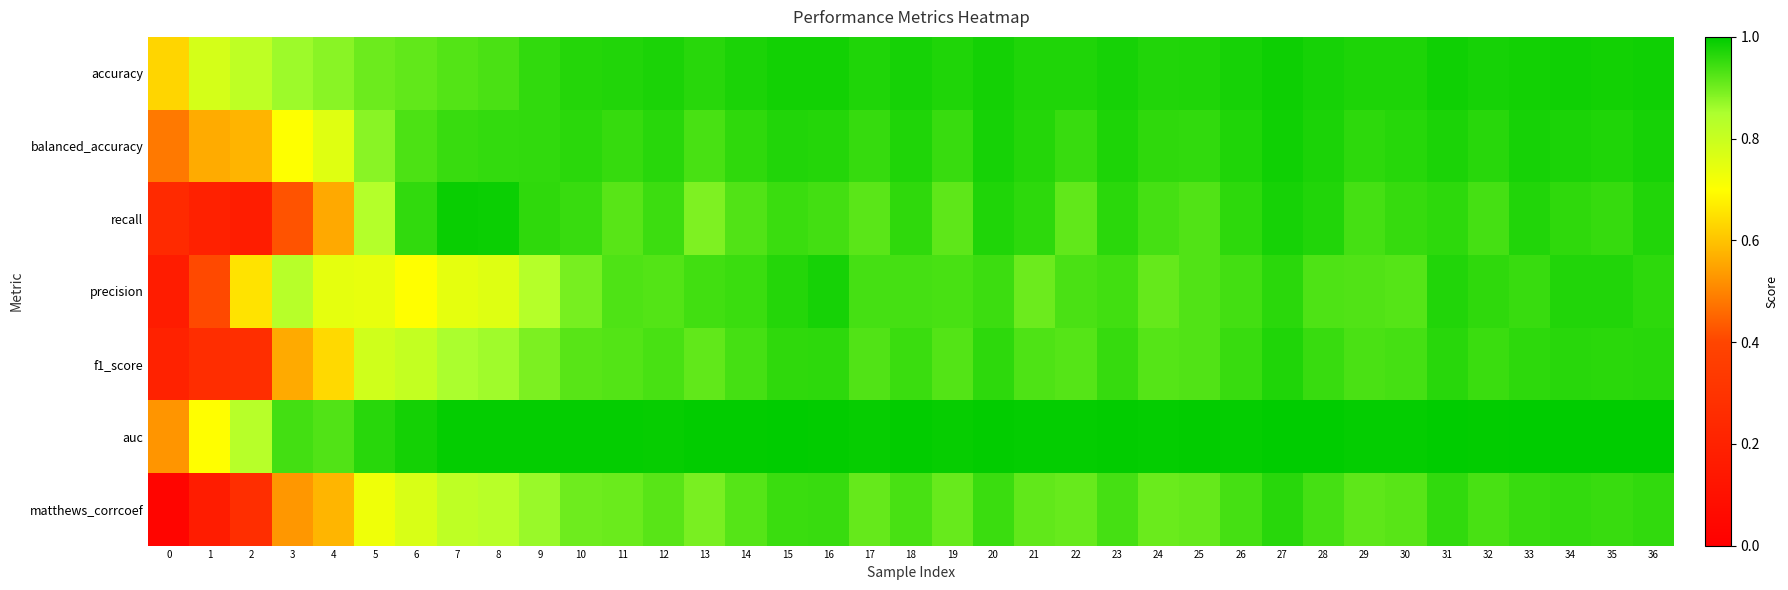

Reading left to right, transcribe all the data shown in this chart.

accuracy: 0=0.6	1=0.8	2=0.8	3=0.9	4=0.9	5=0.9	6=0.9	7=0.9	8=0.9	9=1.0	10=1.0	11=1.0	12=1.0	13=1.0	14=1.0	15=1.0	16=1.0	17=1.0	18=1.0	19=1.0	20=1.0	21=1.0	22=1.0	23=1.0	24=1.0	25=1.0	26=1.0	27=1.0	28=1.0	29=1.0	30=1.0	31=1.0	32=1.0	33=1.0	34=1.0	35=1.0	36=1.0
balanced_accuracy: 0=0.5	1=0.6	2=0.6	3=0.7	4=0.8	5=0.9	6=0.9	7=0.9	8=1.0	9=1.0	10=1.0	11=1.0	12=1.0	13=0.9	14=1.0	15=1.0	16=1.0	17=1.0	18=1.0	19=1.0	20=1.0	21=1.0	22=1.0	23=1.0	24=1.0	25=1.0	26=1.0	27=1.0	28=1.0	29=1.0	30=1.0	31=1.0	32=1.0	33=1.0	34=1.0	35=1.0	36=1.0
recall: 0=0.2	1=0.2	2=0.2	3=0.4	4=0.6	5=0.8	6=1.0	7=1.0	8=1.0	9=1.0	10=0.9	11=0.9	12=0.9	13=0.9	14=0.9	15=0.9	16=0.9	17=0.9	18=1.0	19=0.9	20=1.0	21=1.0	22=0.9	23=1.0	24=0.9	25=0.9	26=1.0	27=1.0	28=1.0	29=0.9	30=1.0	31=1.0	32=0.9	33=1.0	34=1.0	35=1.0	36=1.0
precision: 0=0.2	1=0.4	2=0.7	3=0.8	4=0.7	5=0.7	6=0.7	7=0.7	8=0.8	9=0.8	10=0.9	11=0.9	12=0.9	13=0.9	14=0.9	15=1.0	16=1.0	17=0.9	18=0.9	19=0.9	20=0.9	21=0.9	22=0.9	23=0.9	24=0.9	25=0.9	26=0.9	27=1.0	28=0.9	29=0.9	30=0.9	31=1.0	32=1.0	33=1.0	34=1.0	35=1.0	36=1.0
f1_score: 0=0.2	1=0.3	2=0.3	3=0.6	4=0.6	5=0.8	6=0.8	7=0.9	8=0.9	9=0.9	10=0.9	11=0.9	12=0.9	13=0.9	14=0.9	15=1.0	16=1.0	17=0.9	18=0.9	19=0.9	20=1.0	21=0.9	22=0.9	23=1.0	24=0.9	25=0.9	26=1.0	27=1.0	28=0.9	29=0.9	30=0.9	31=1.0	32=0.9	33=1.0	34=1.0	35=1.0	36=1.0
auc: 0=0.5	1=0.7	2=0.8	3=0.9	4=0.9	5=1.0	6=1.0	7=1.0	8=1.0	9=1.0	10=1.0	11=1.0	12=1.0	13=1.0	14=1.0	15=1.0	16=1.0	17=1.0	18=1.0	19=1.0	20=1.0	21=1.0	22=1.0	23=1.0	24=1.0	25=1.0	26=1.0	27=1.0	28=1.0	29=1.0	30=1.0	31=1.0	32=1.0	33=1.0	34=1.0	35=1.0	36=1.0
matthews_corrcoef: 0=0.0	1=0.2	2=0.3	3=0.5	4=0.6	5=0.7	6=0.8	7=0.8	8=0.8	9=0.9	10=0.9	11=0.9	12=0.9	13=0.9	14=0.9	15=0.9	16=0.9	17=0.9	18=0.9	19=0.9	20=0.9	21=0.9	22=0.9	23=0.9	24=0.9	25=0.9	26=0.9	27=1.0	28=0.9	29=0.9	30=0.9	31=1.0	32=0.9	33=1.0	34=1.0	35=1.0	36=1.0